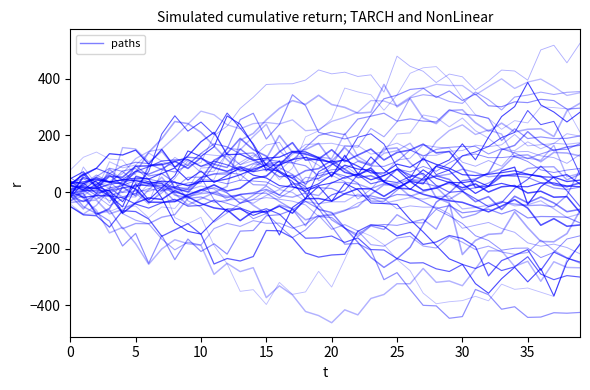

What is the average value?

45.0